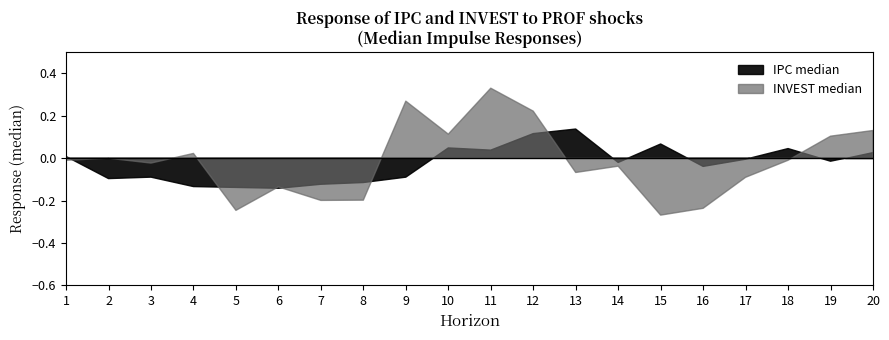

Count the number of categories in the chart.

20